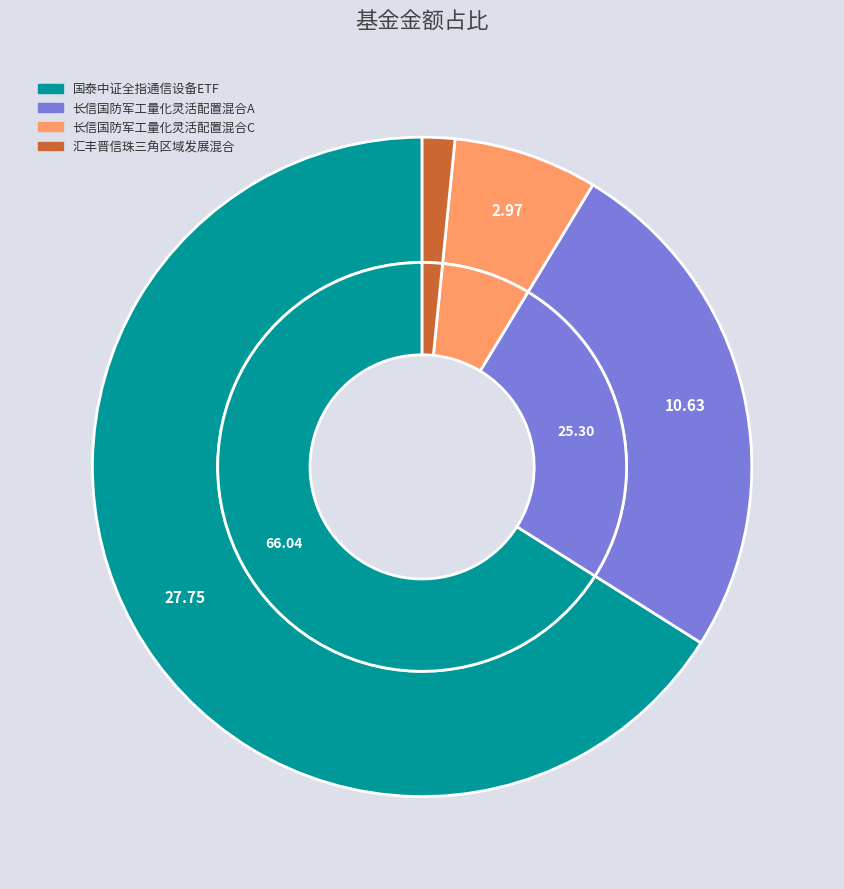

Count the number of slices in the pie.

4